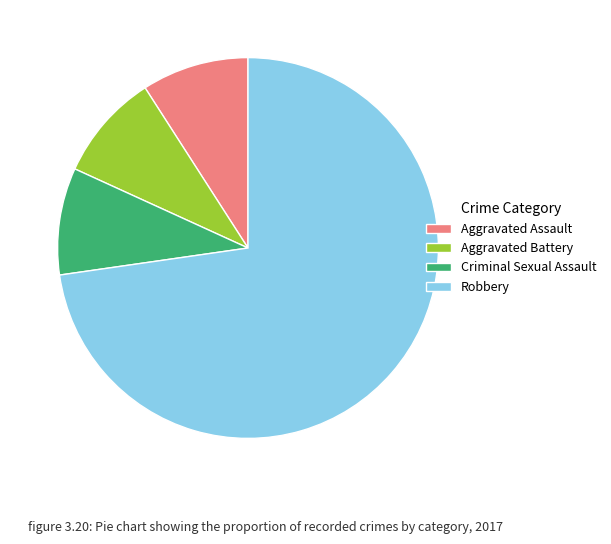

Combined, do Aggravated Assault and Robbery account for over 50%?

Yes